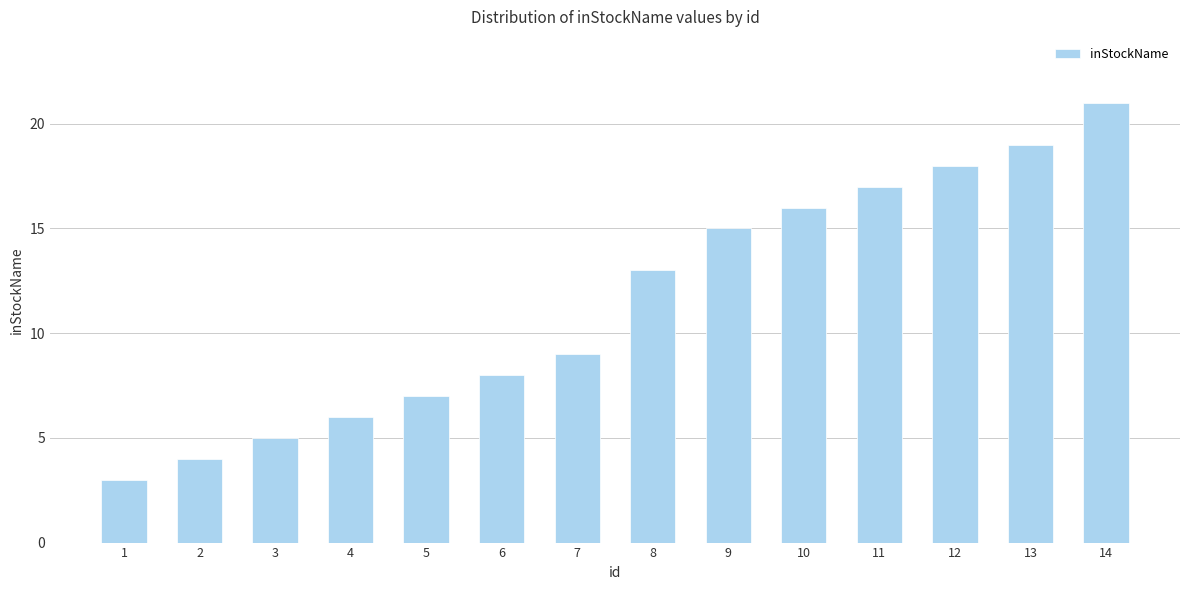

What is the change in value from 3 to 4?

+1